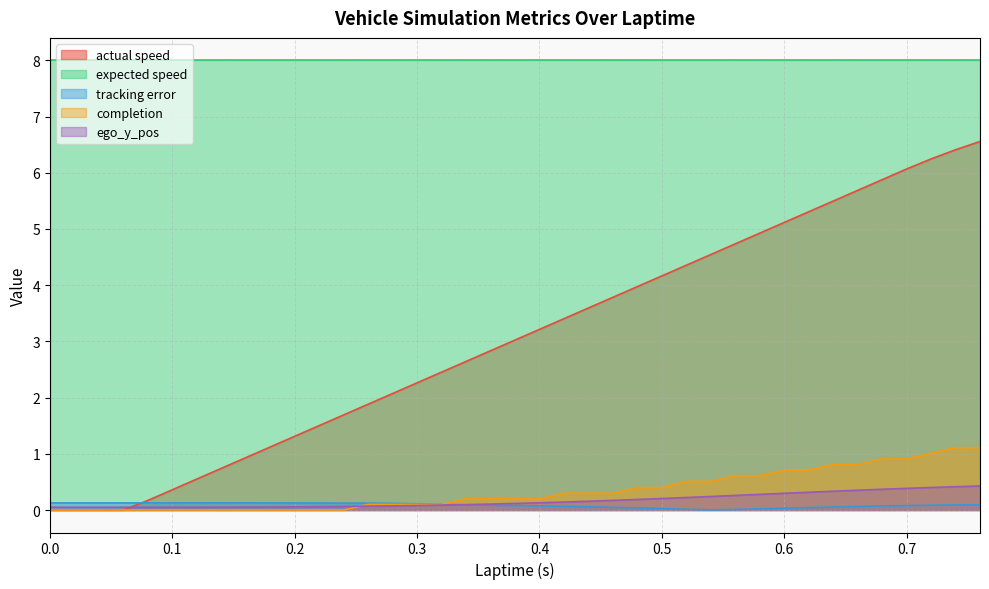

What is the label of the 18th point from the right?

0.42